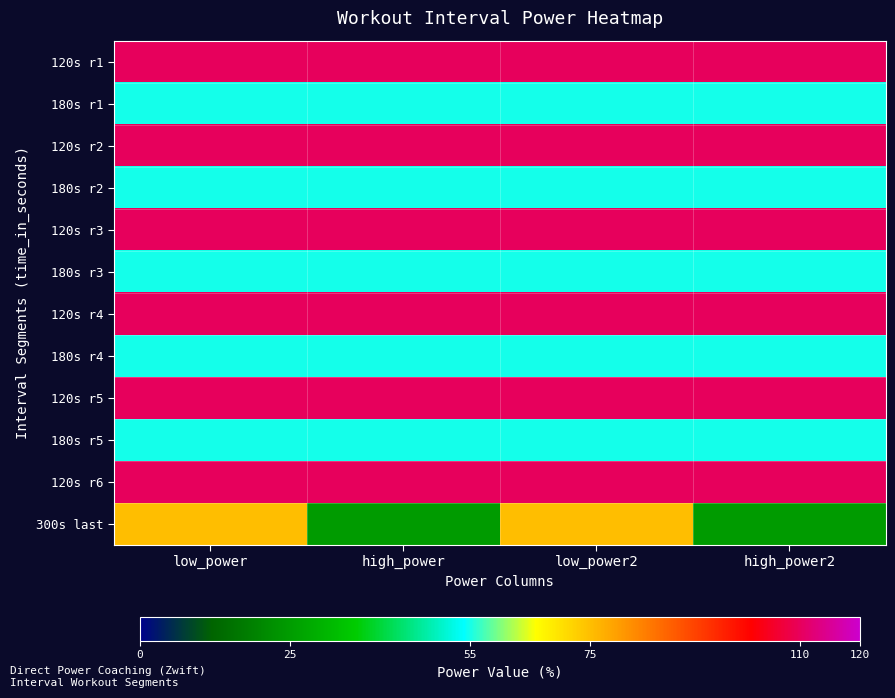

Which series has the largest total across all categories?

120s r1